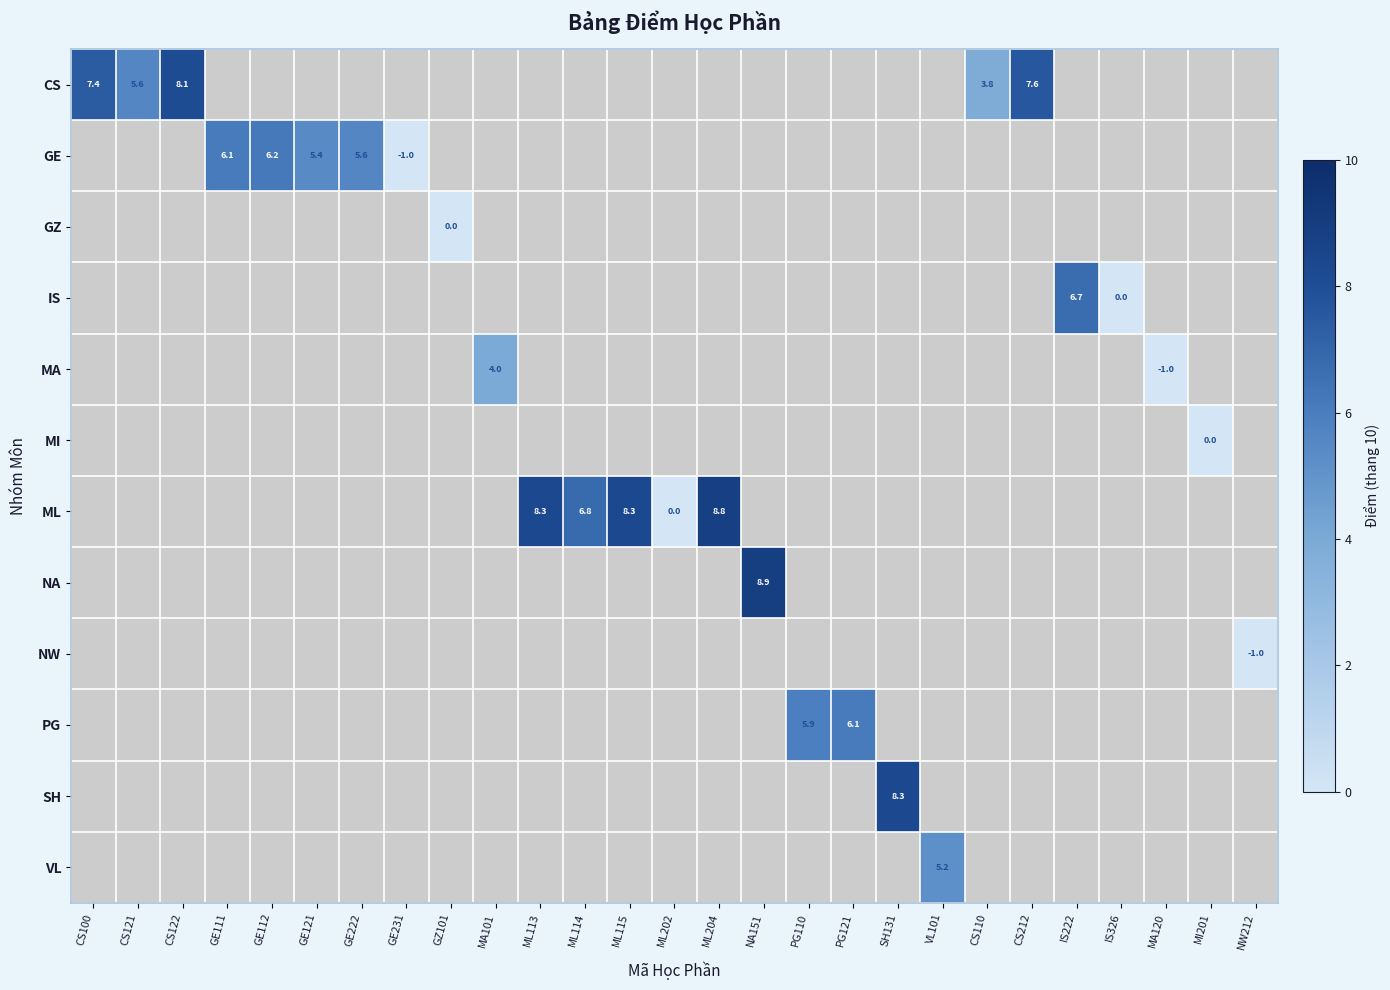

The value of GE at GE121 is 5.4. True or false?

True